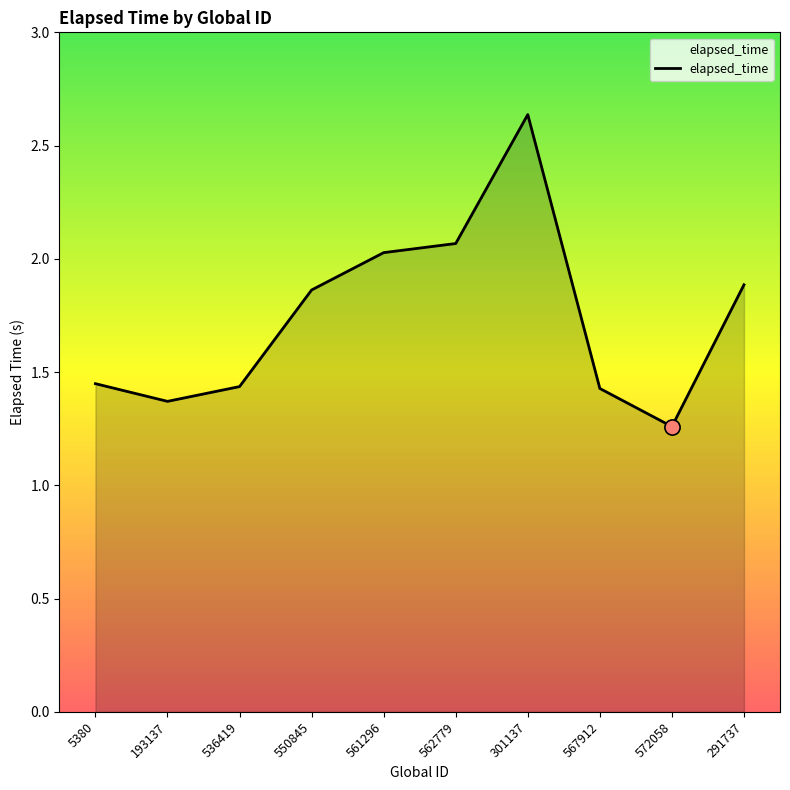

Approximately how many times larger is the value at 193137 compared to 5380?

0.9